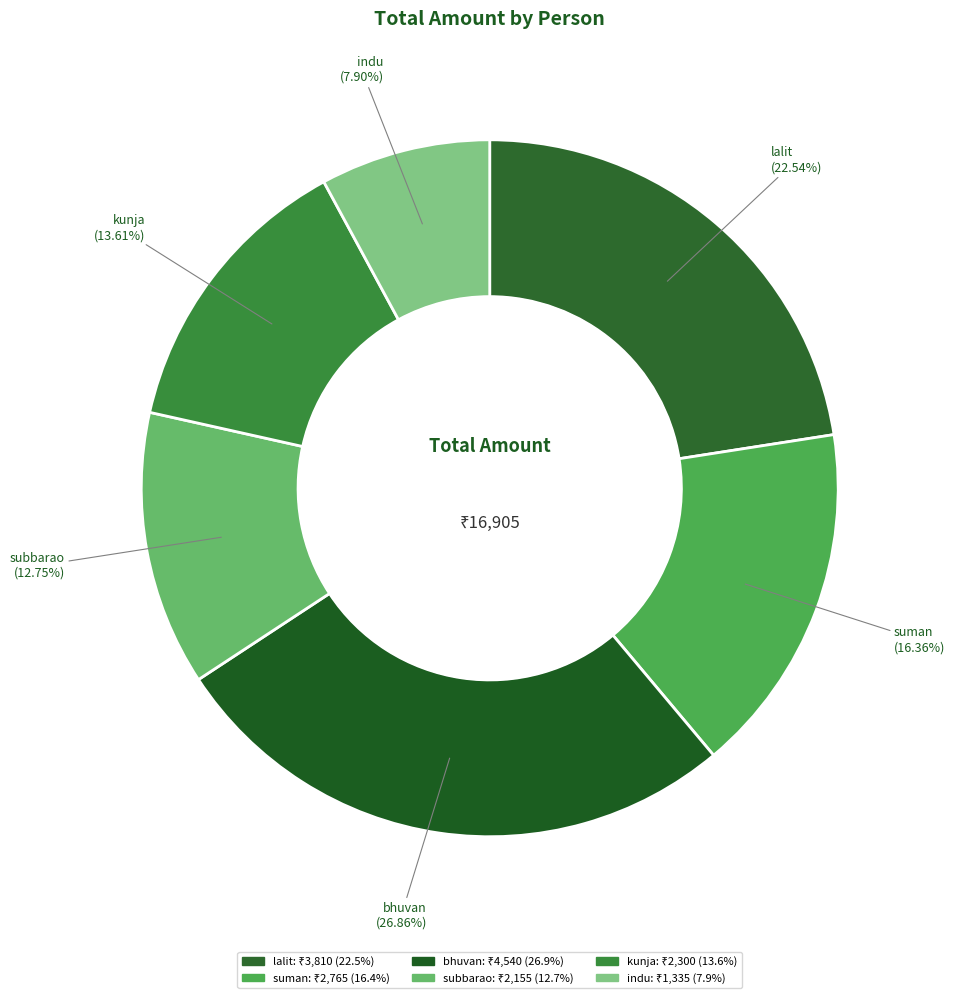

To the nearest percent, what is the difference between the largest and smallest slice percentages?

19%